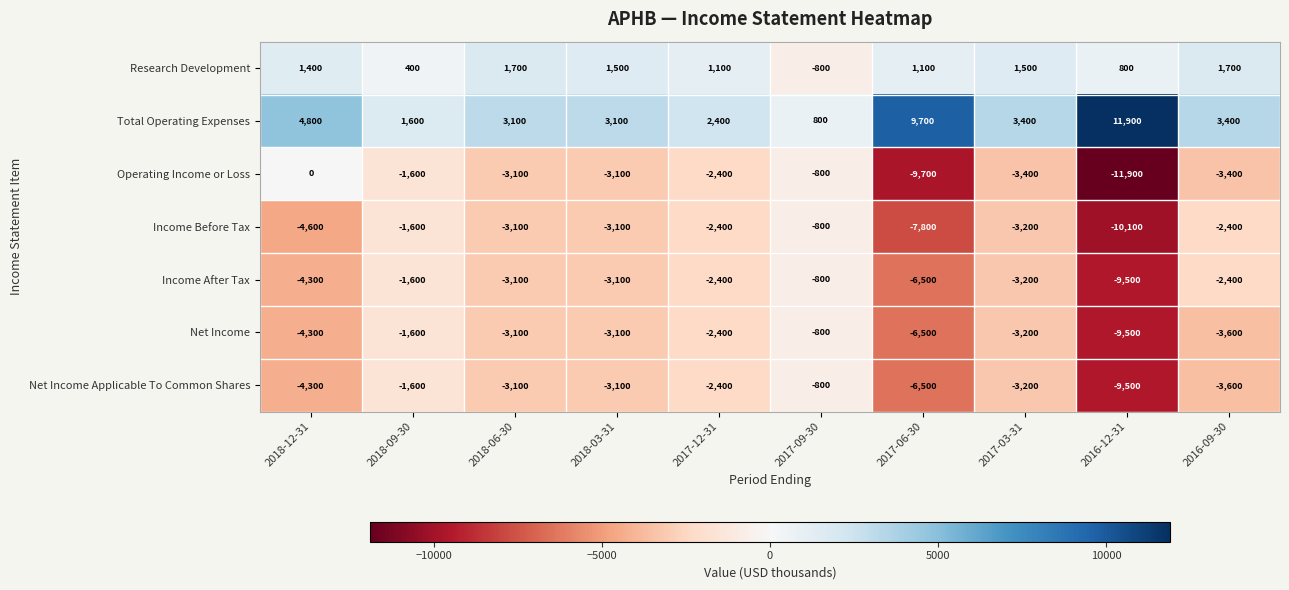

Is it true that Income After Tax equals -4300 at 2018-12-31?

True